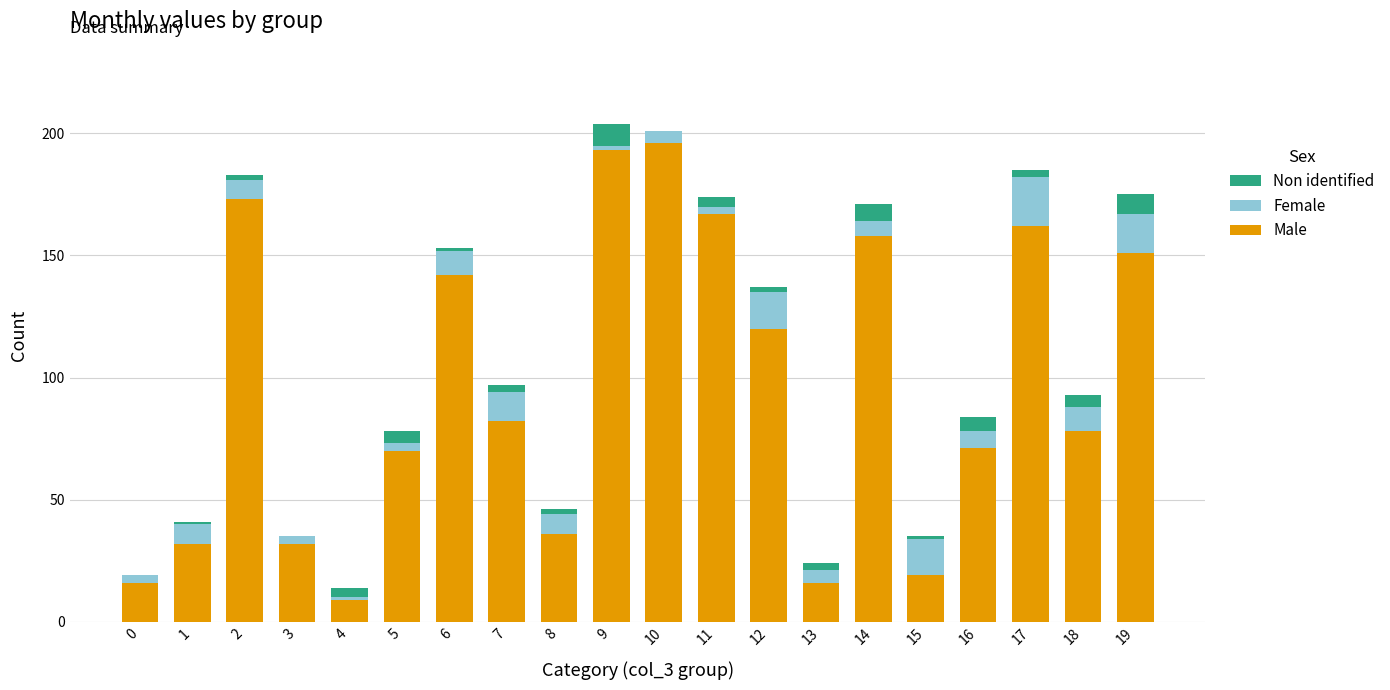

The Male series shows 16 at 0. True or false?

True